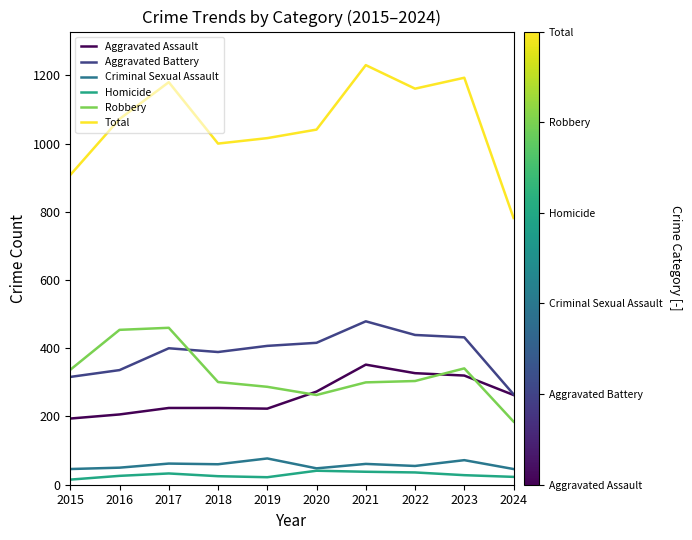

Count the number of categories in the chart.

10